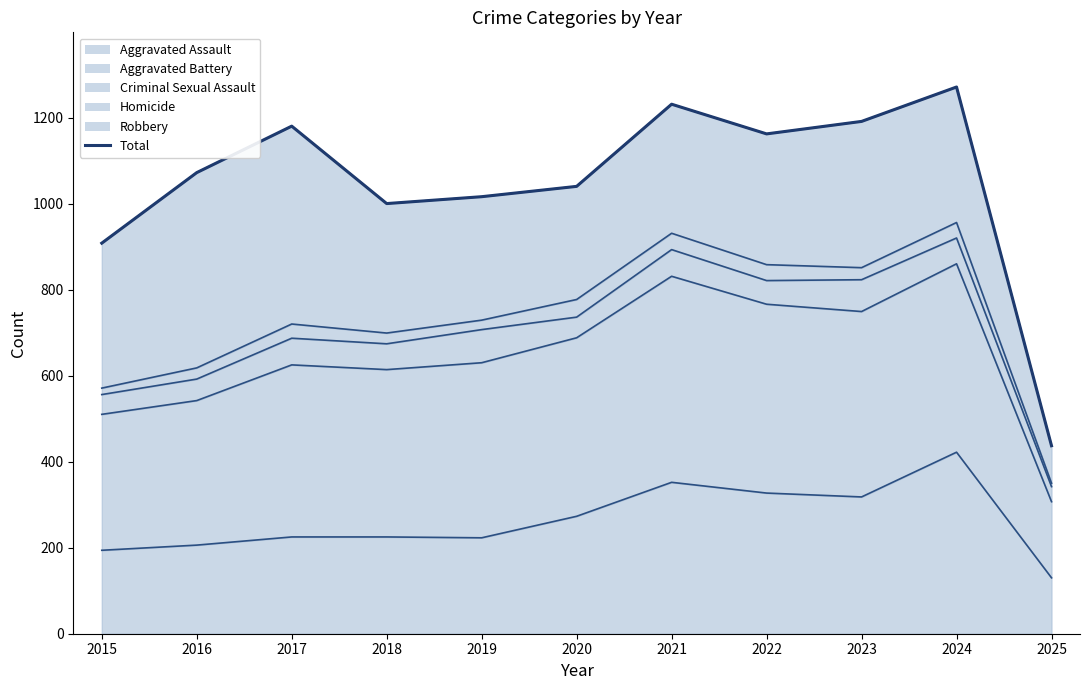

What is the greatest value displayed?

1271